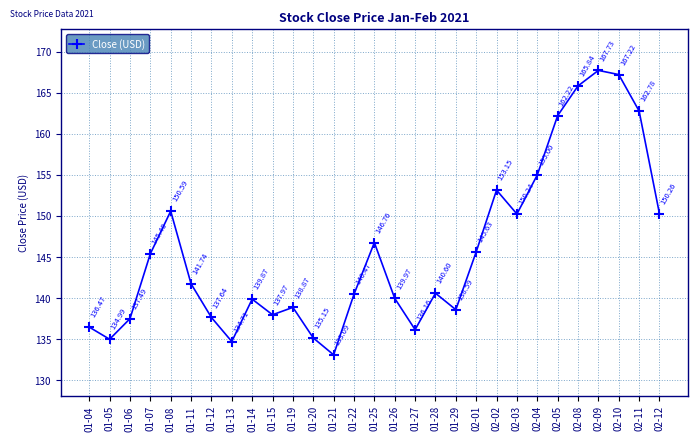

Is it true that the value at 01-06 is 137.5?

True